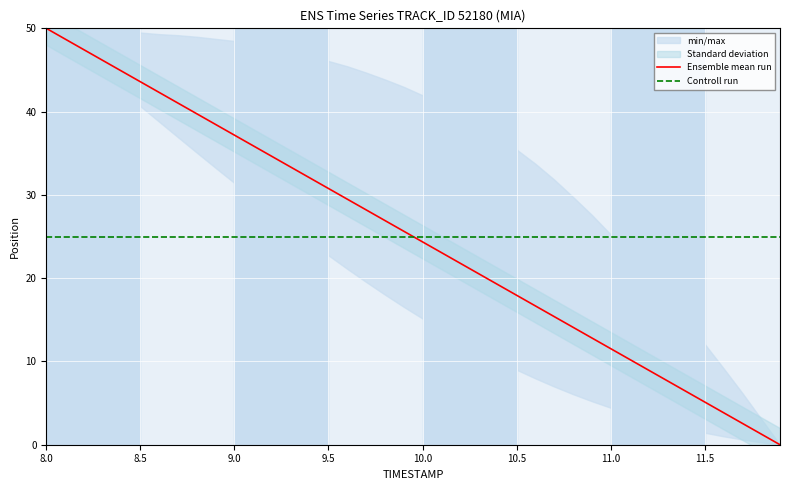

Is it true that Ensemble mean run equals 49.6 at 9.5?

False